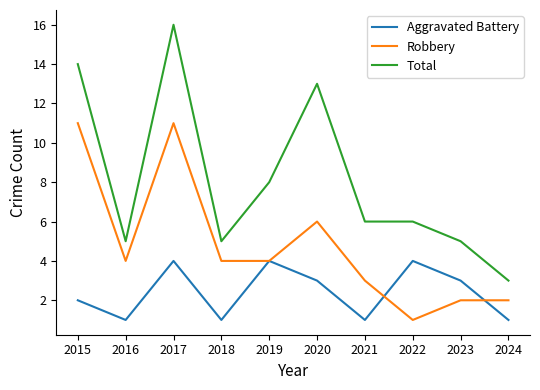

True or false: Total and Robbery cross at least once.

False